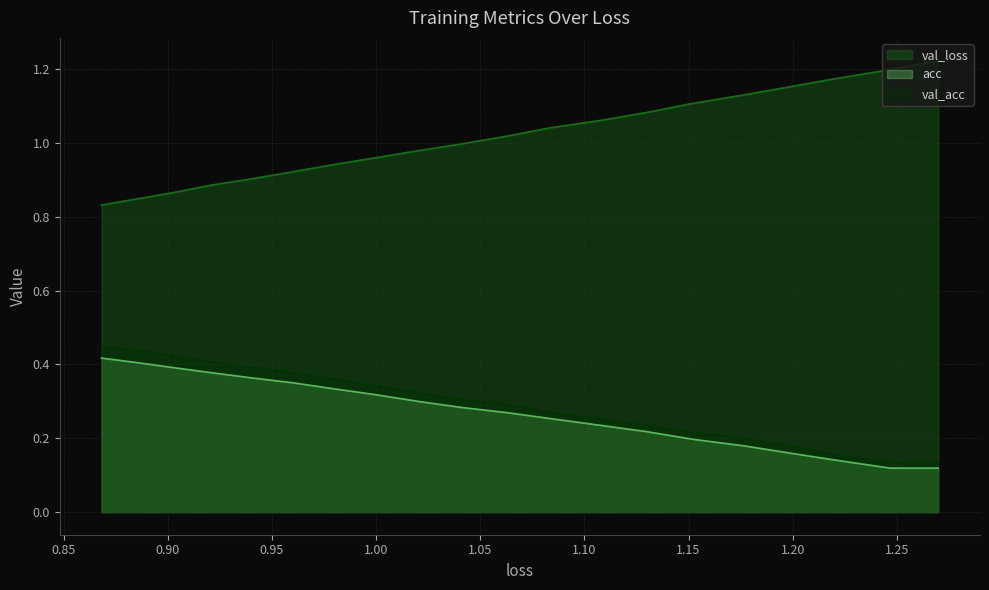

True or false: val_loss has more than 1 points higher than both neighbors.

False